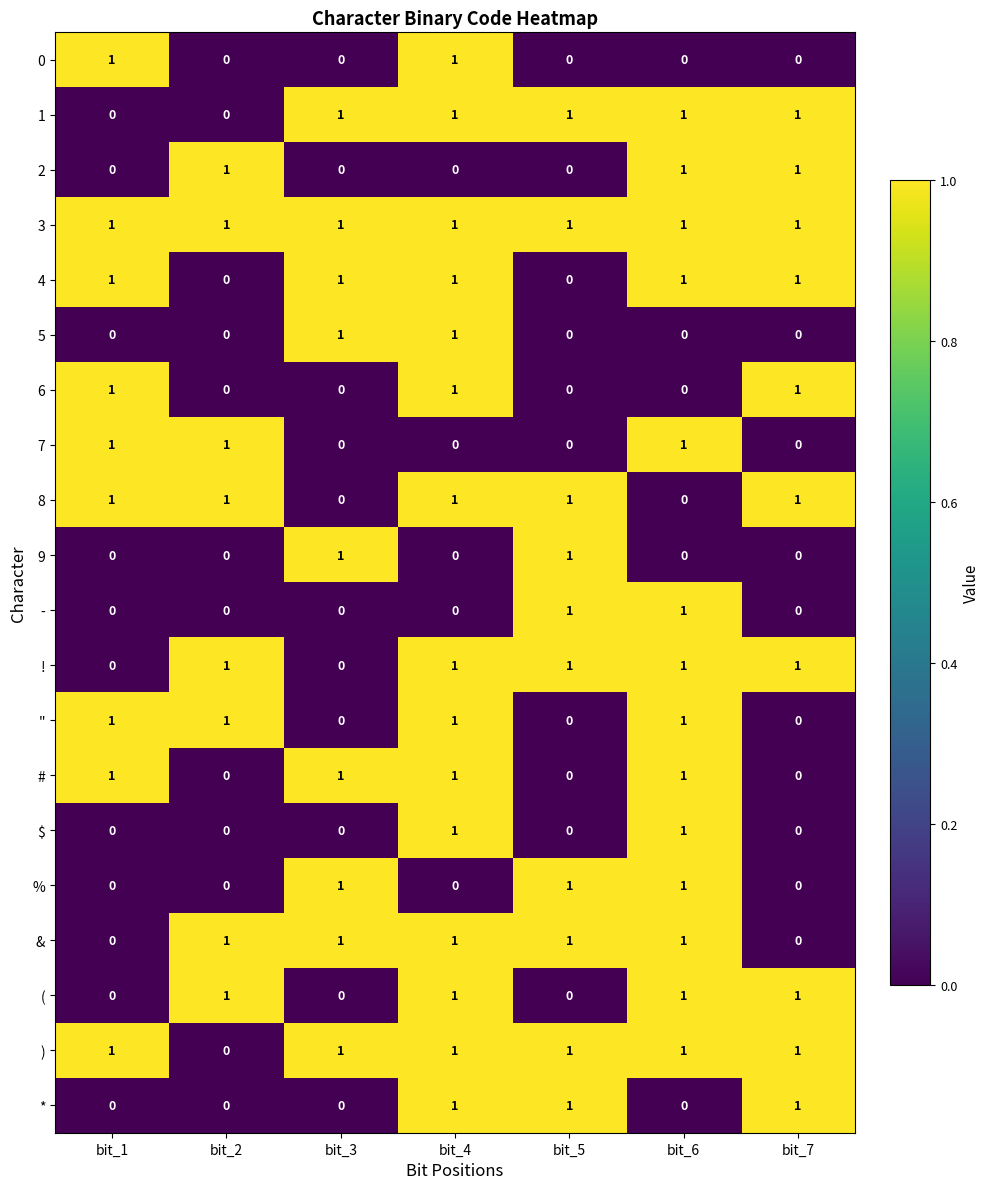

How many * values are between 0 and 1?

7